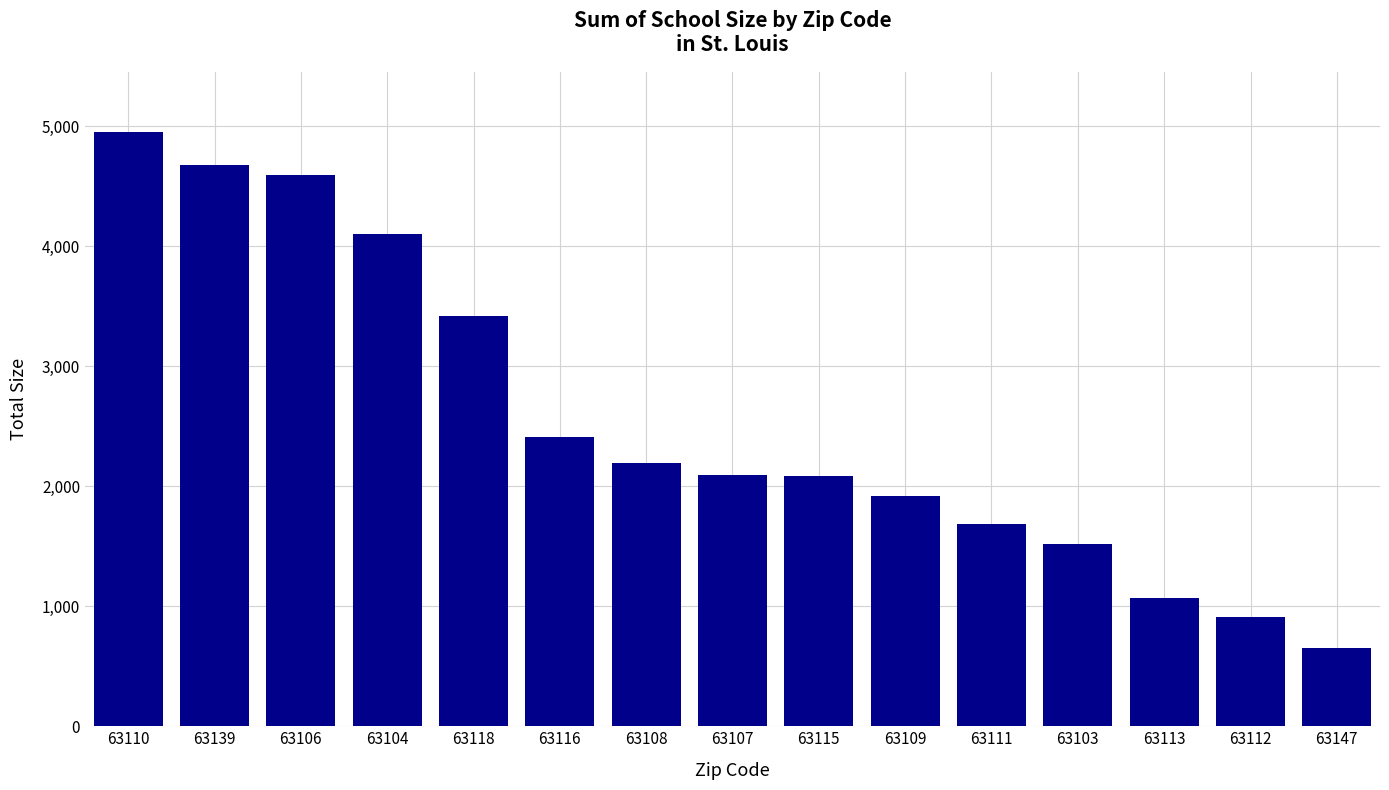

What value does the data have at 63111, to the nearest 10?

1690